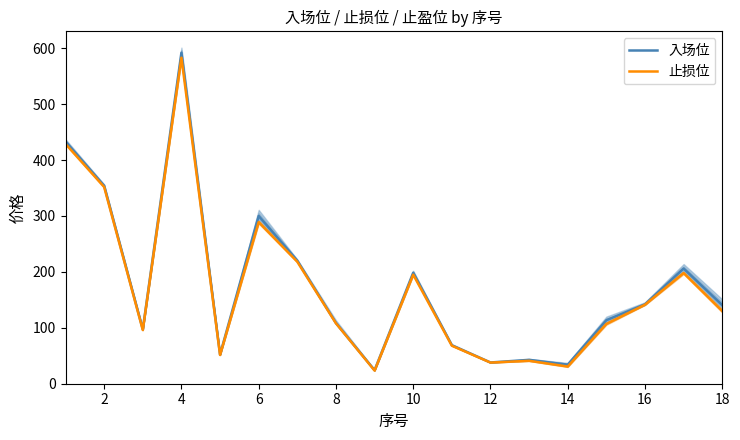

What is the highest value of the 入场位 series?

592.0